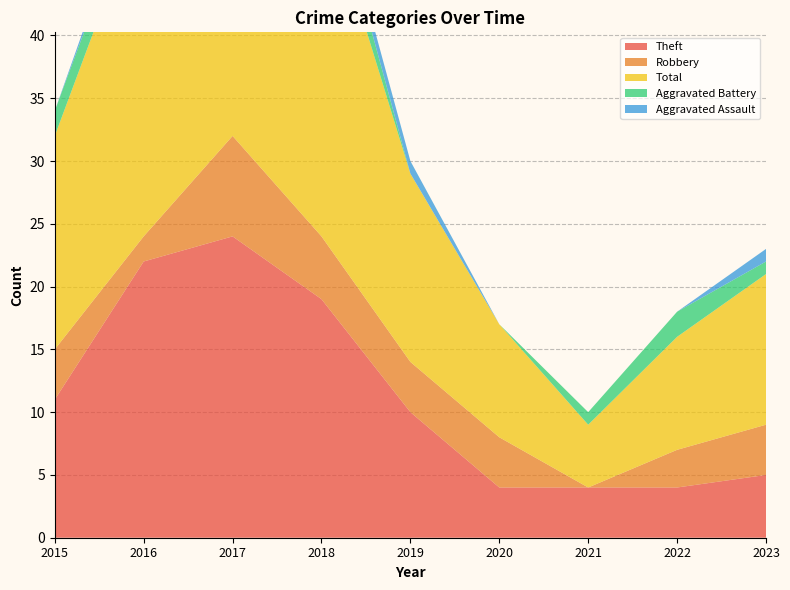

Reading left to right, extract all data points from this chart.

Theft: 11	22	24	19	10	4	4	4	5
Robbery: 4	2	8	5	4	4	0	3	4
Total: 17	27	35	28	15	9	5	9	12
Aggravated Battery: 2	2	1	3	0	0	1	2	1
Aggravated Assault: 0	1	1	1	1	0	0	0	1